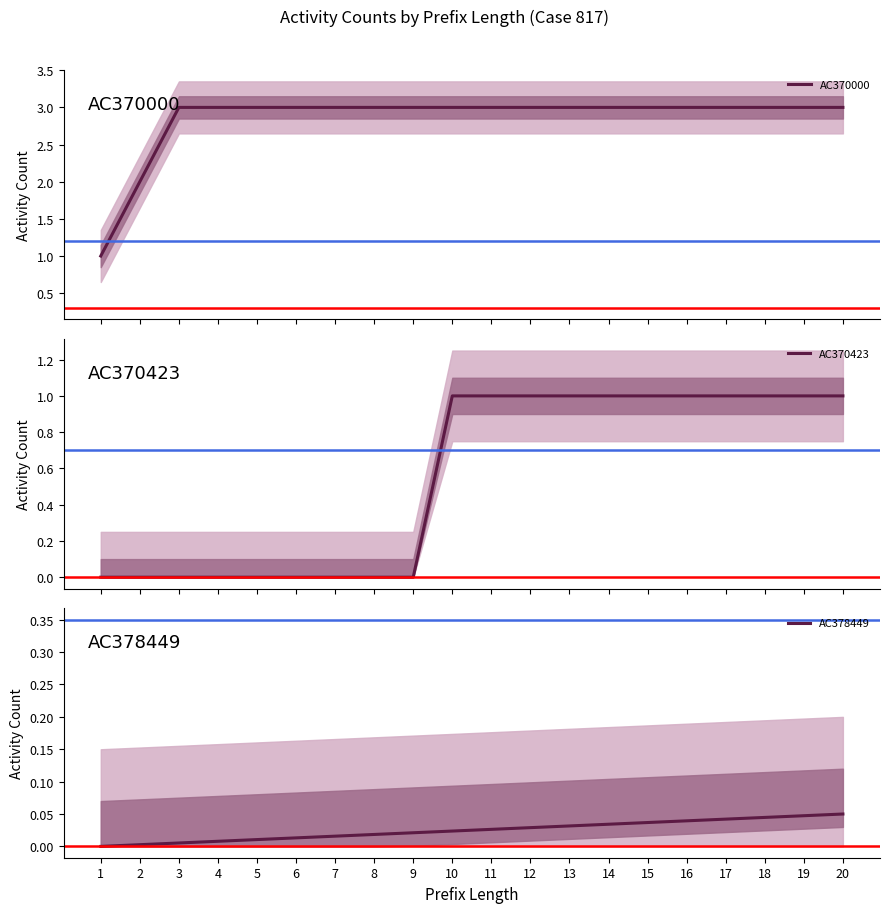

Rank the series by their average value, from highest to lowest.

AC370000, AC370423, AC378449